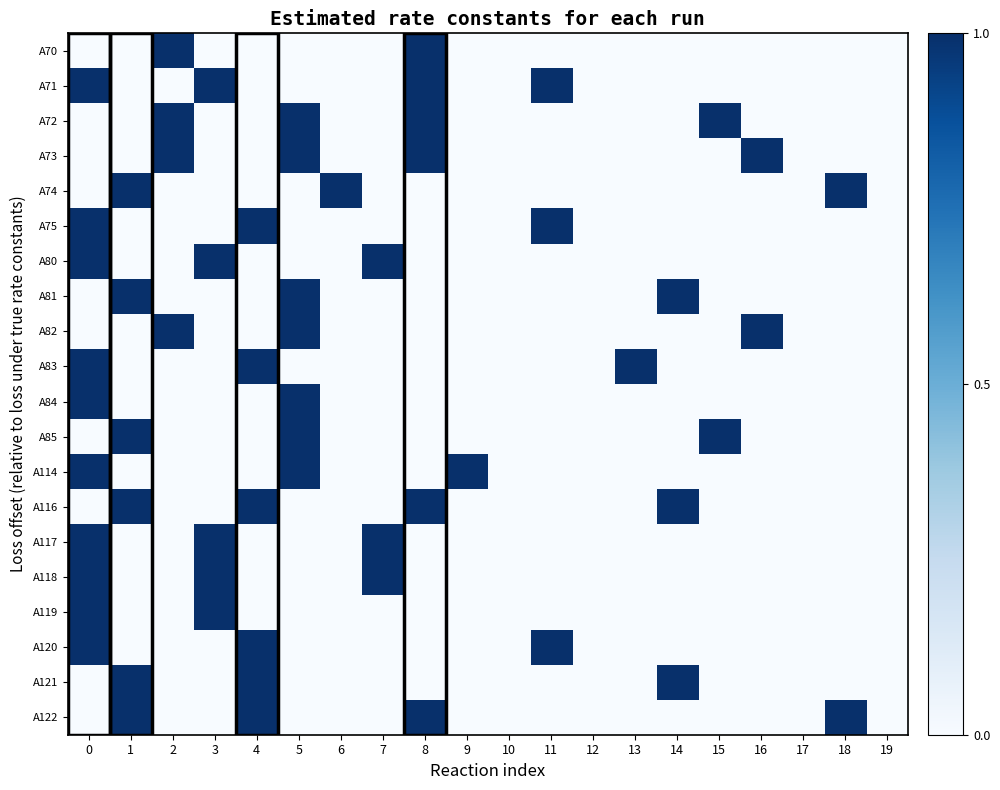

Is it true that A121 equals 0 at 10?

True